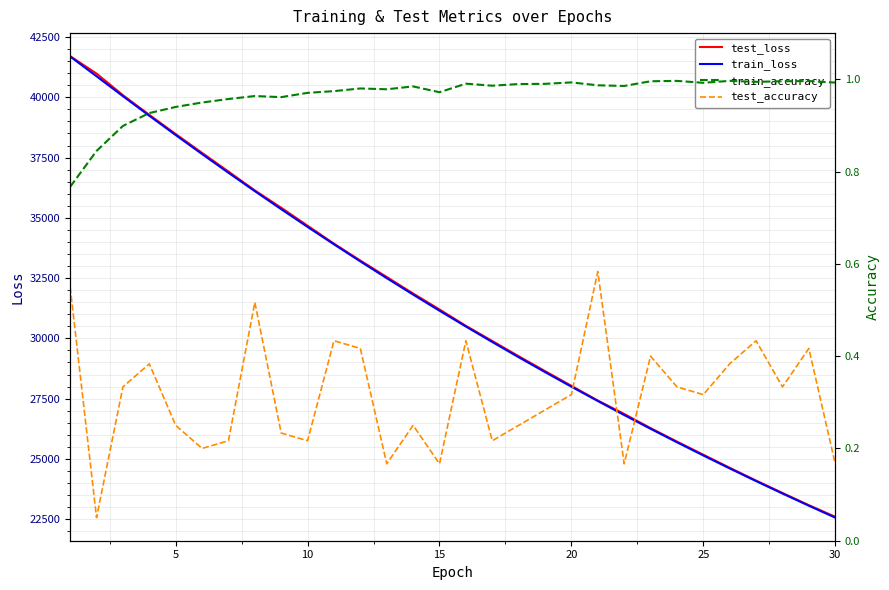

What is the average value of the test_accuracy series?

0.3